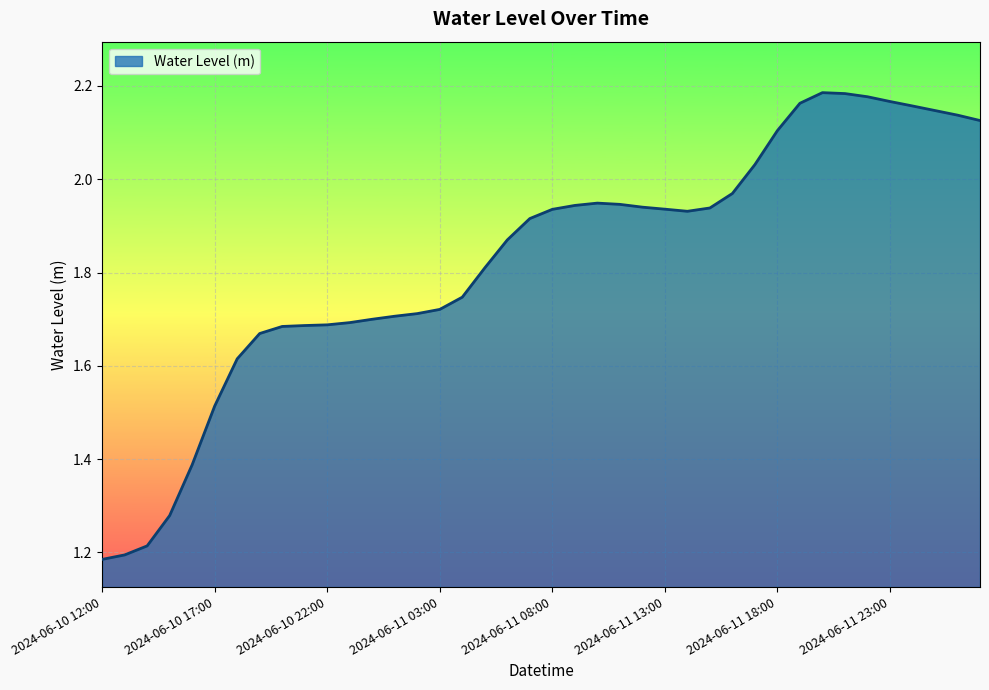

What is the difference between the maximum and minimum values?

1.0